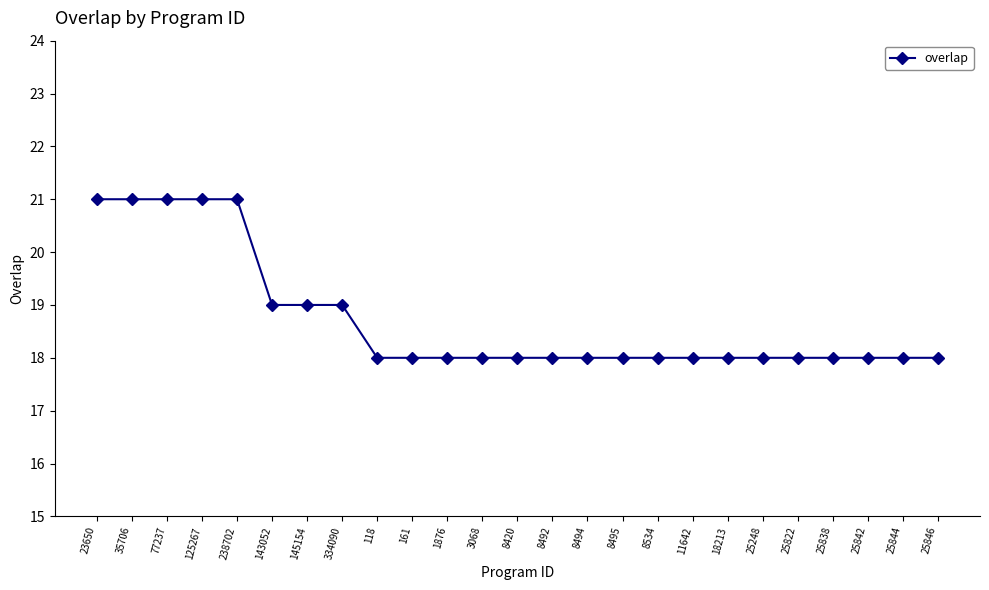

Reading left to right, what are all the values shown in this chart?

23650=21	35706=21	77237=21	125267=21	238702=21	143052=19	145154=19	334090=19	118=18	161=18	1876=18	3068=18	8420=18	8492=18	8494=18	8495=18	8534=18	11642=18	18213=18	25248=18	25822=18	25838=18	25842=18	25844=18	25846=18